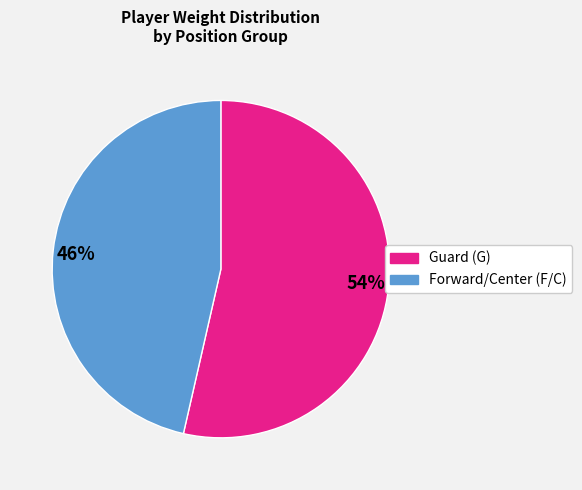

True or false: 46% accounts for 46% of the total.

True